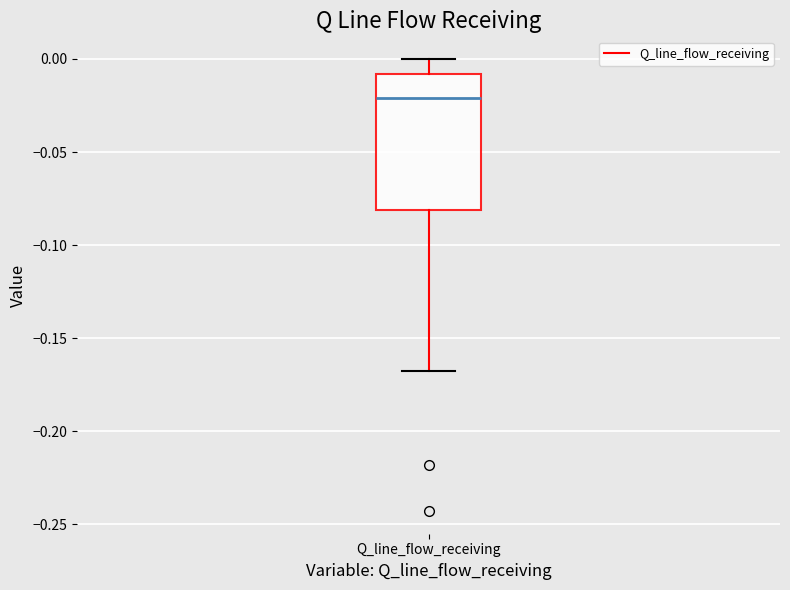

Where does the median line of the box for Q_line_flow_receiving sit on the y-axis? The values are not printed on the chart, so give them approximately, as read against the axis.

-0.020